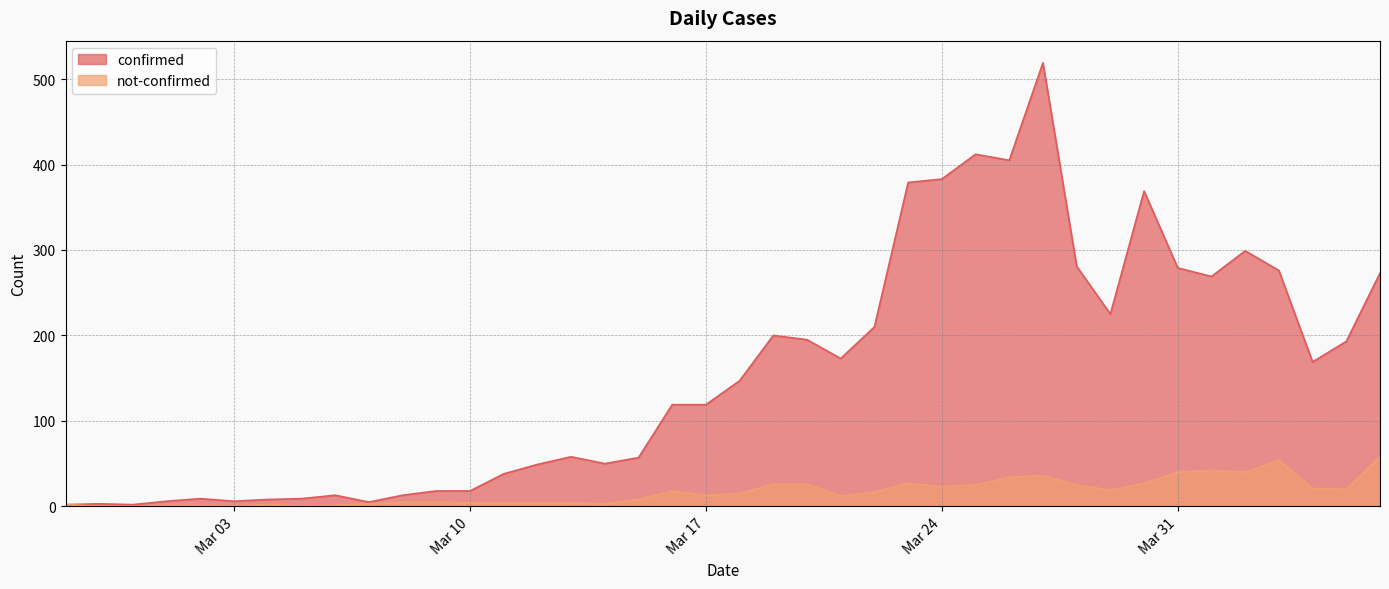

How many series are shown in this chart?

2